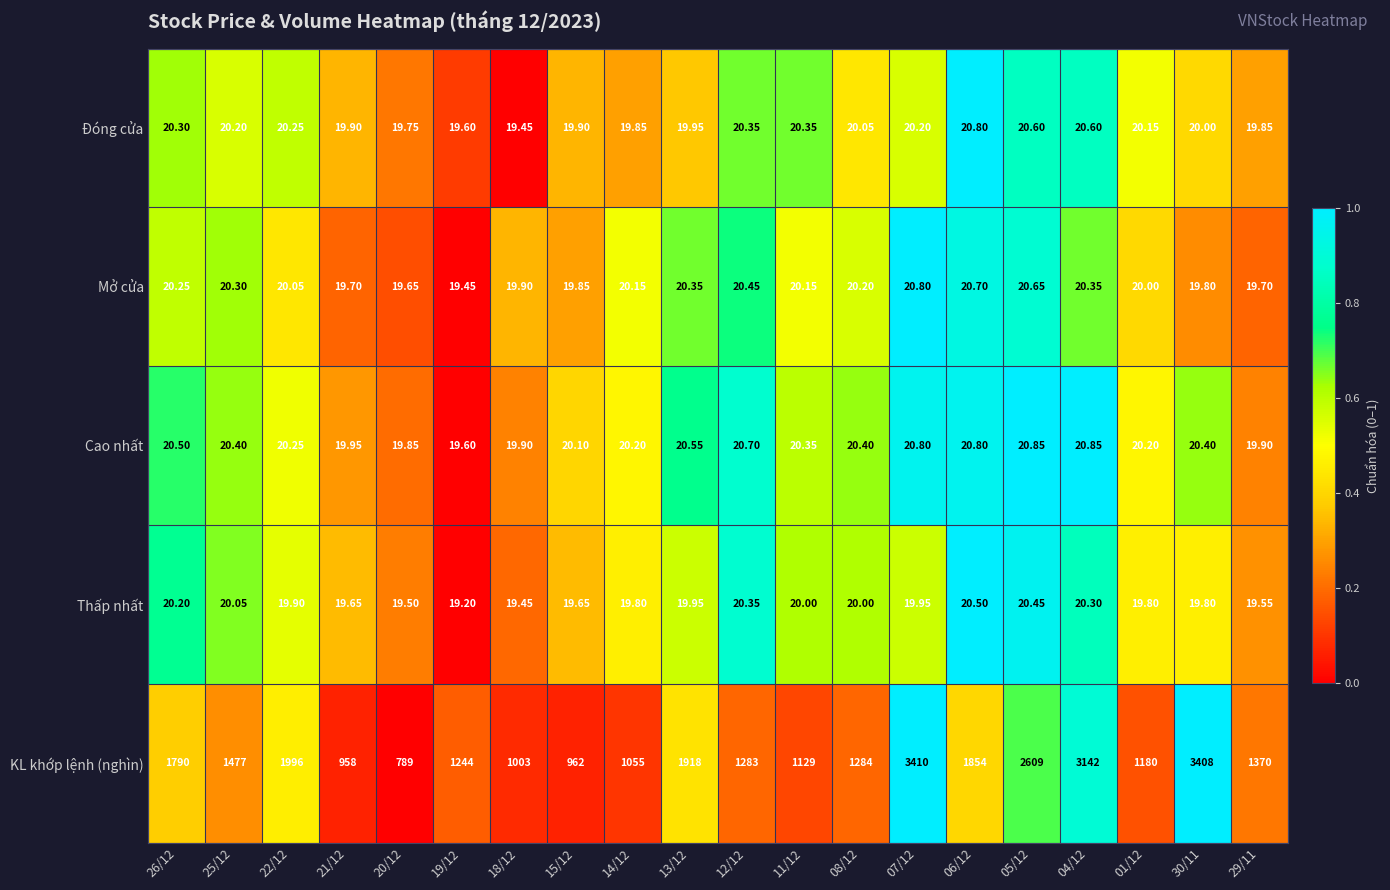

Is the value of Đóng cửa at 14/12 greater than the value of Mở cửa at 11/12?

No